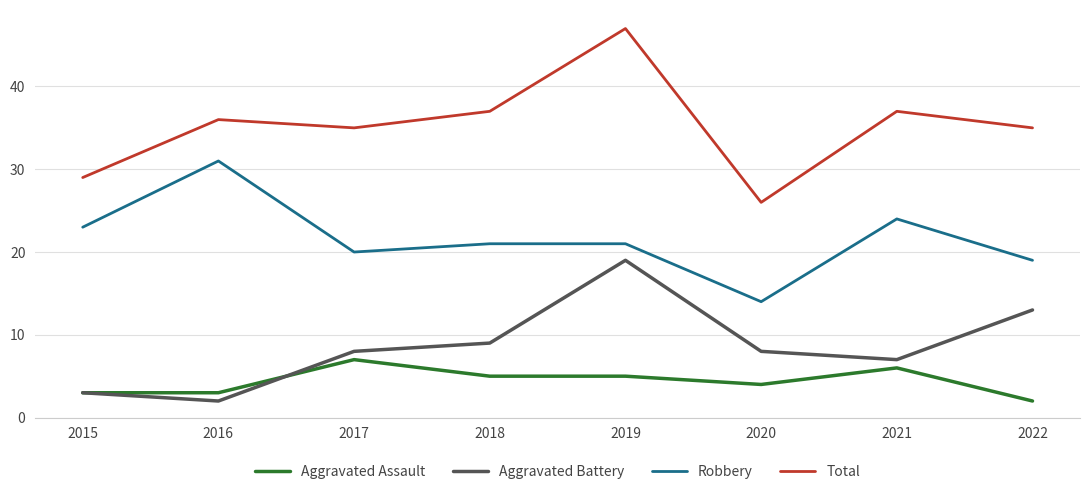

At which category does Total reach its first local peak?

2016